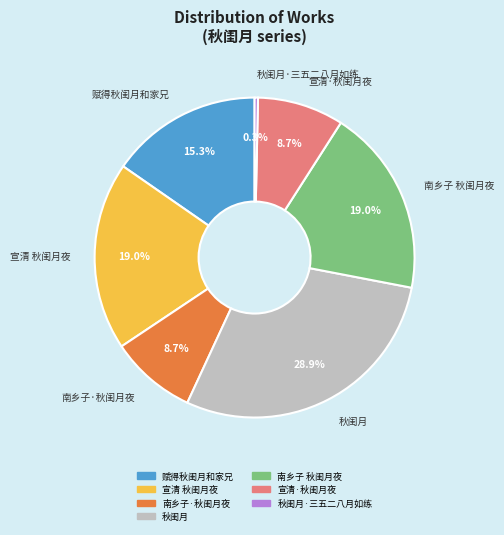

Is there a majority slice in this chart?

No